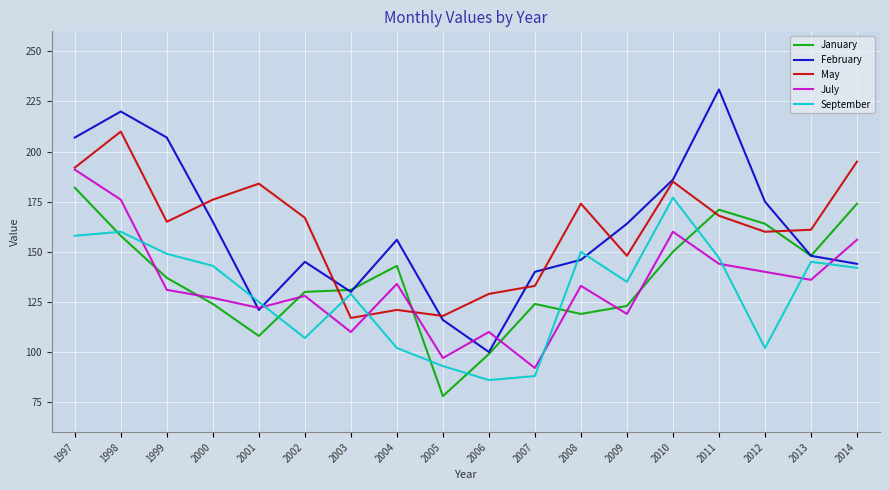

What is the spread (max minus min) of values at 1997?

49